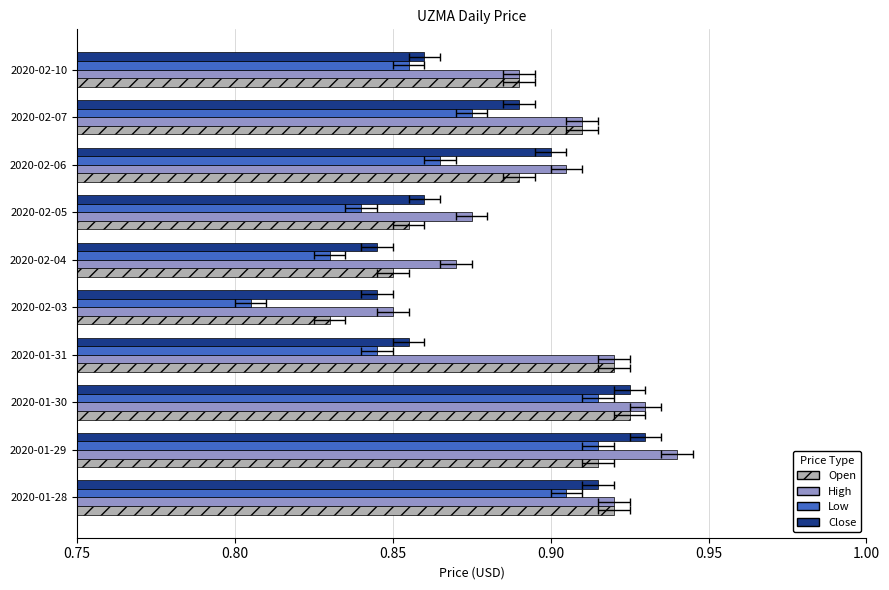

The value of Open at 2020-01-30 is 0.5. True or false?

False